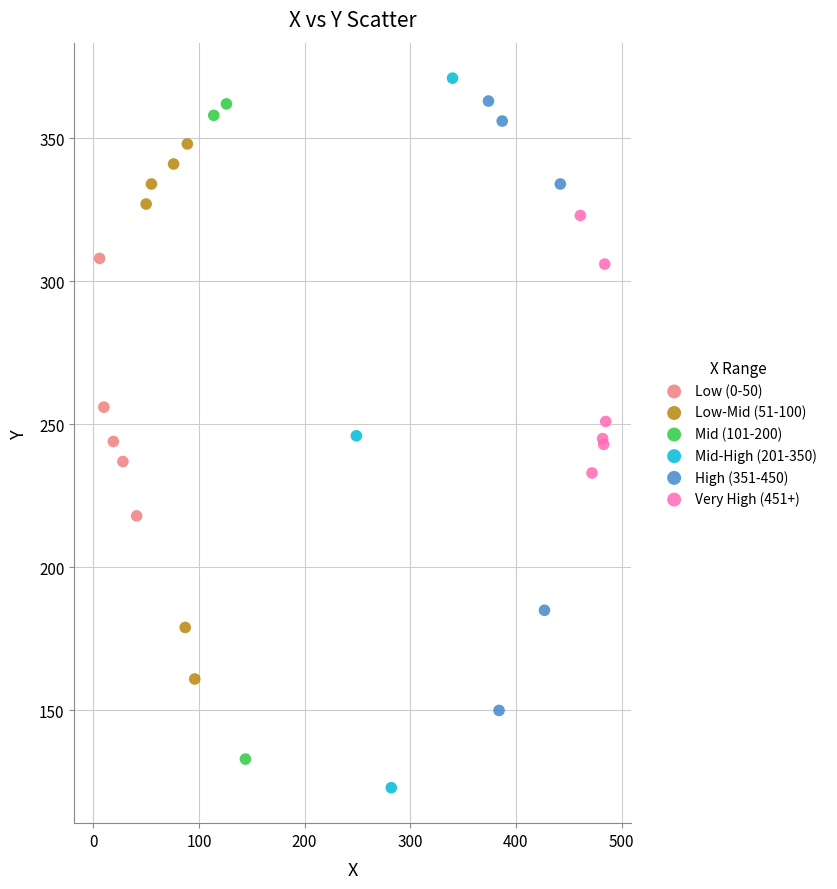

Which series has the widest spread of Y values?

Mid-High (201-350)